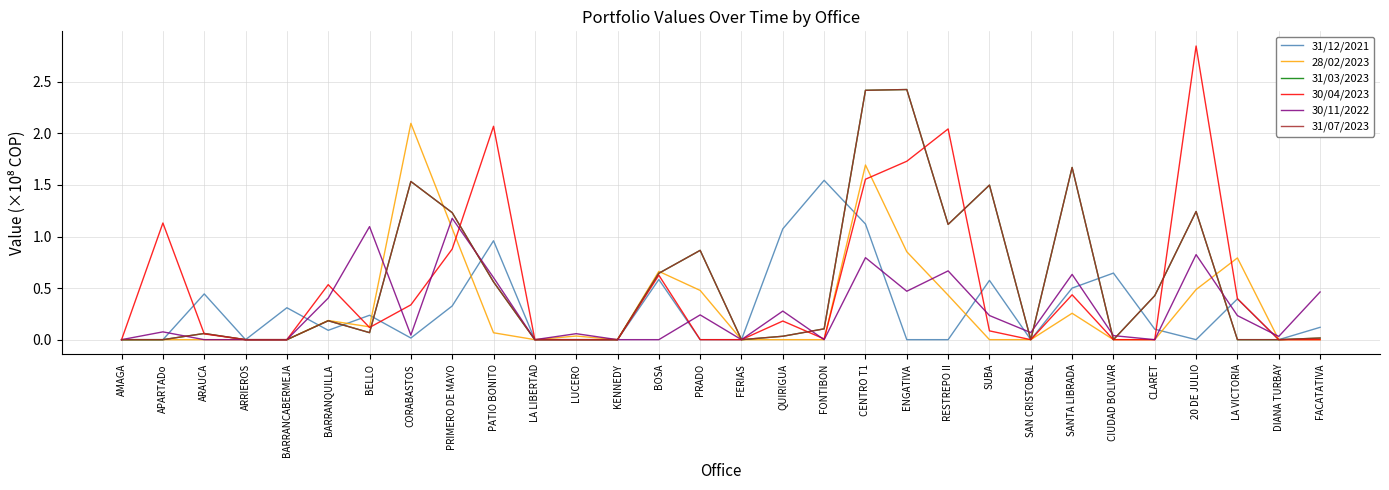

Is this an area chart (filled region under the line)?

No